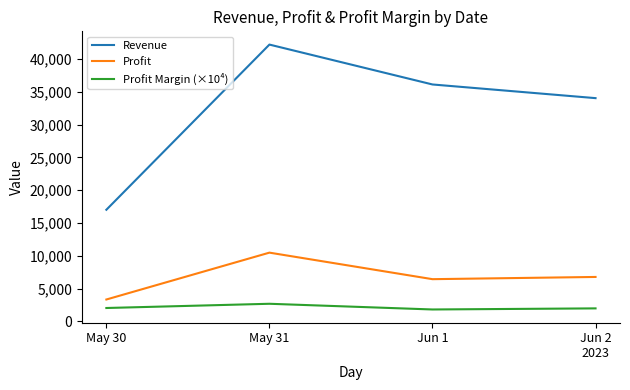

What are all the series names shown in the legend?

Revenue, Profit, Profit Margin (×10⁴)